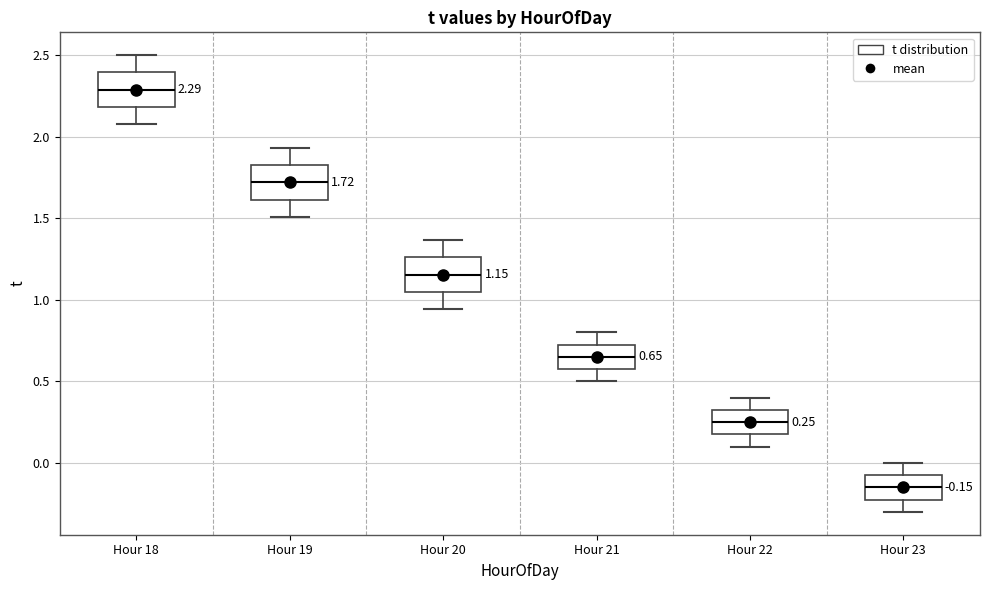

Which box has the highest median line?

Hour 18